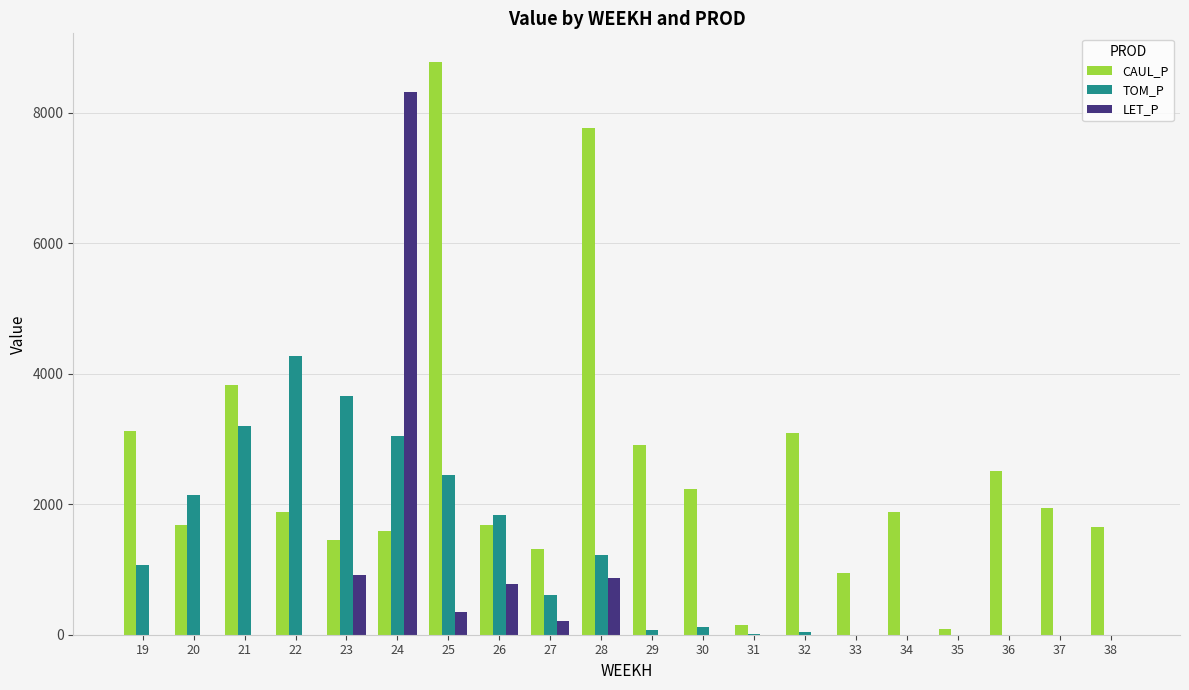

What is the average value of the TOM_P series?

1187.4